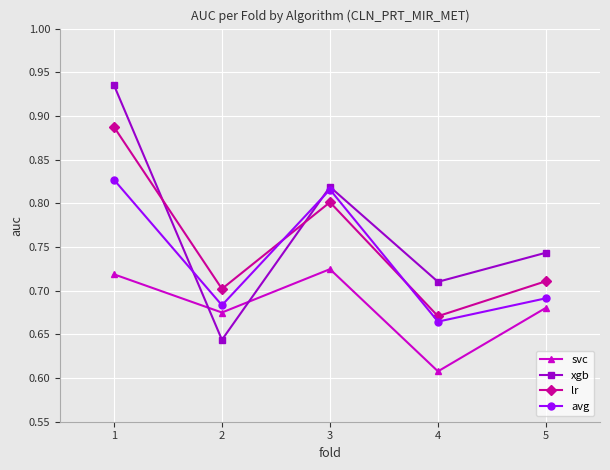

Is it true that svc equals 0.7 at 2?

True